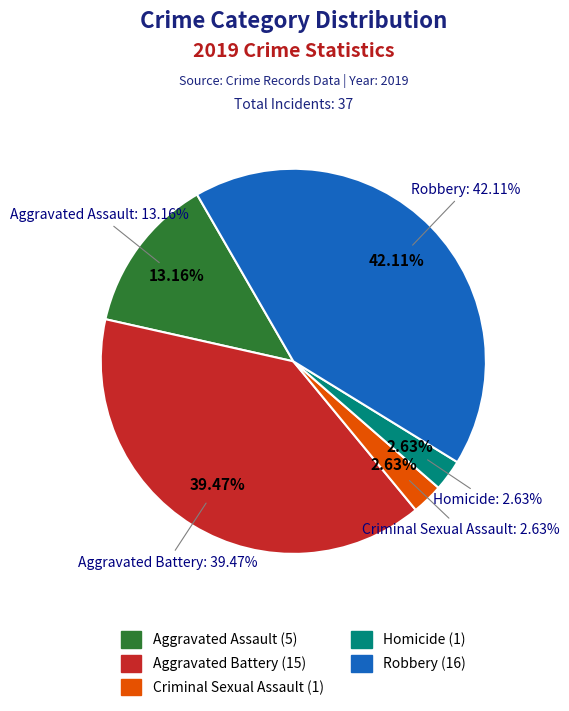

To the nearest percent, what is the difference between the Criminal Sexual Assault and Aggravated Assault slice percentages?

11%